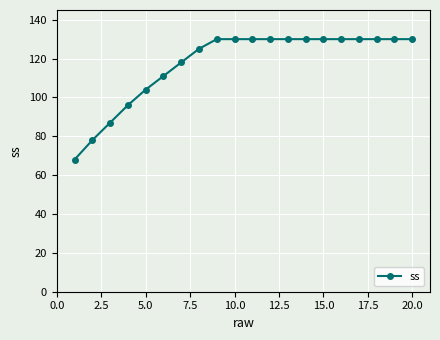

What is the value of the 5th point from the left?

104